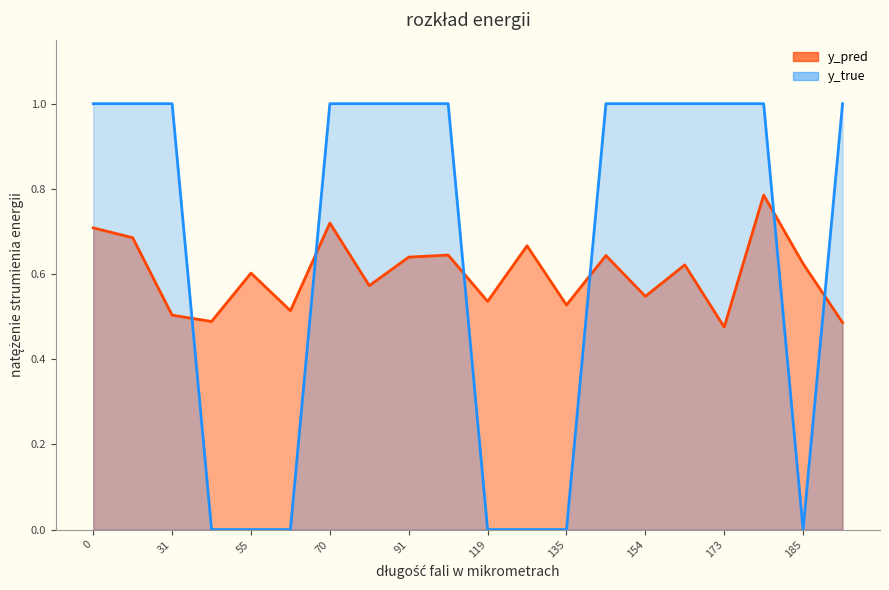

True or false: y_pred has a value of 0.5 at 173.

True